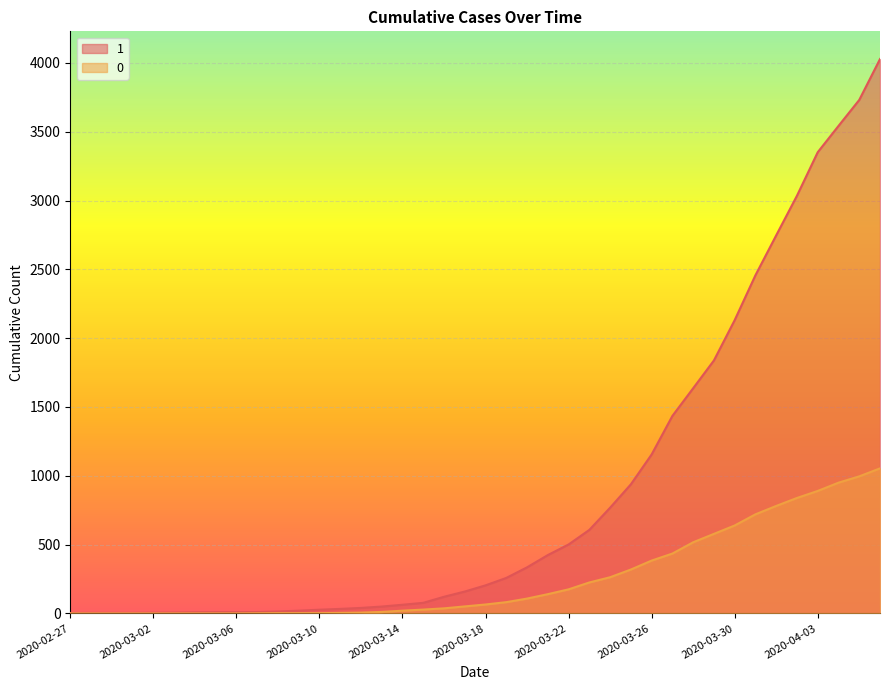

What is the difference between the second highest and second lowest values in the 1 series?

3727